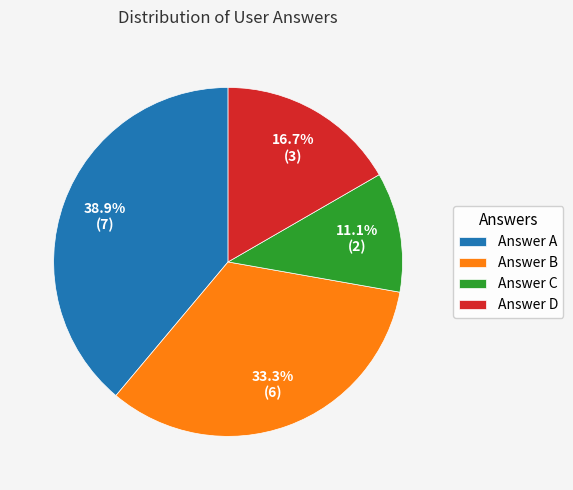

Rank the categories by value from lowest to highest.

Answer C, Answer D, Answer B, Answer A